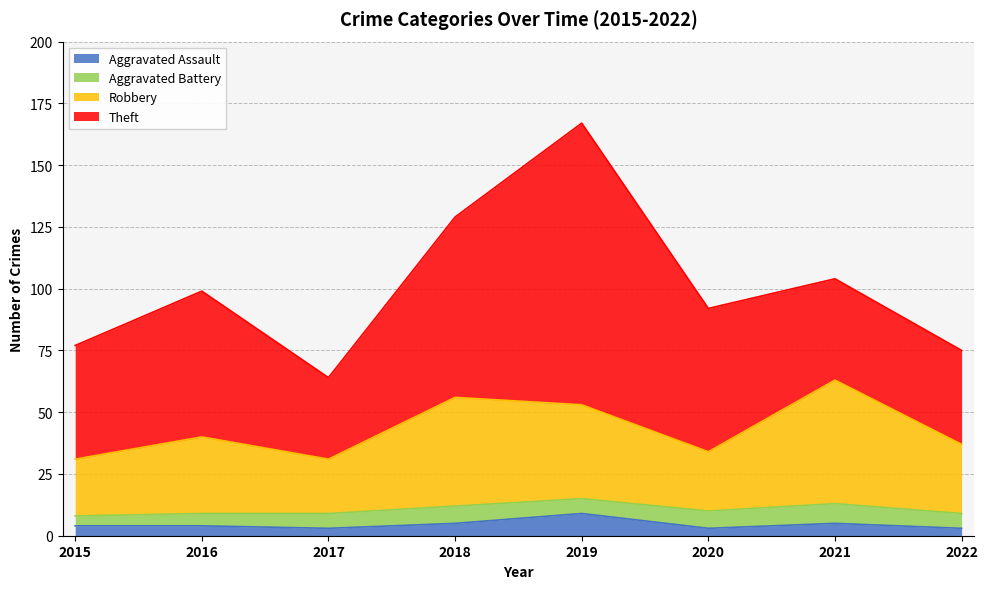

Rank the categories by Robbery value from highest to lowest.

2021, 2018, 2019, 2016, 2022, 2020, 2015, 2017